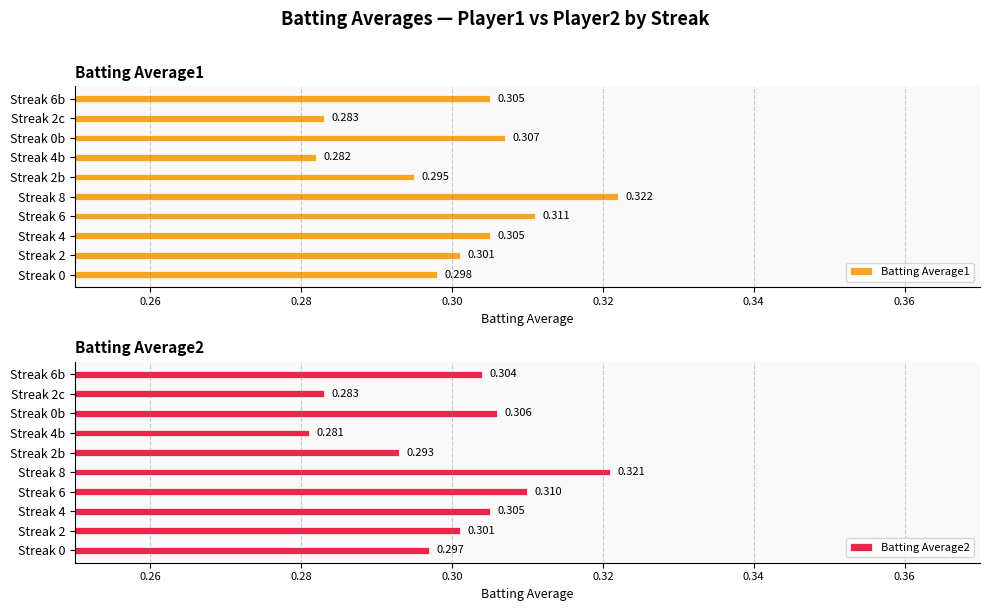

List the series in order of their overall mean, lowest first.

Batting Average2, Batting Average1